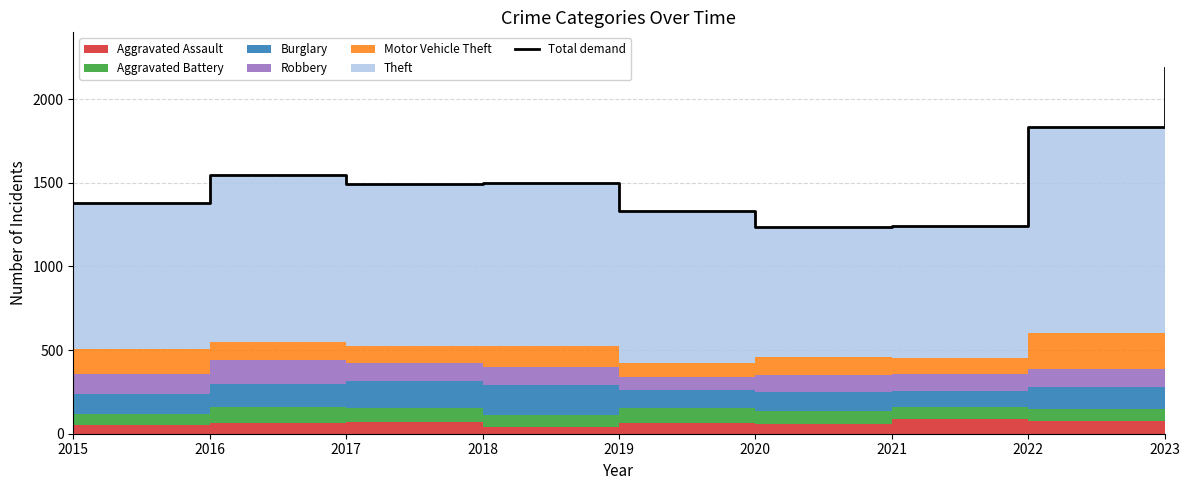

Reading left to right, what are all the values shown in this chart?

1379	1545	1493	1497	1334	1237	1243	1833	2187